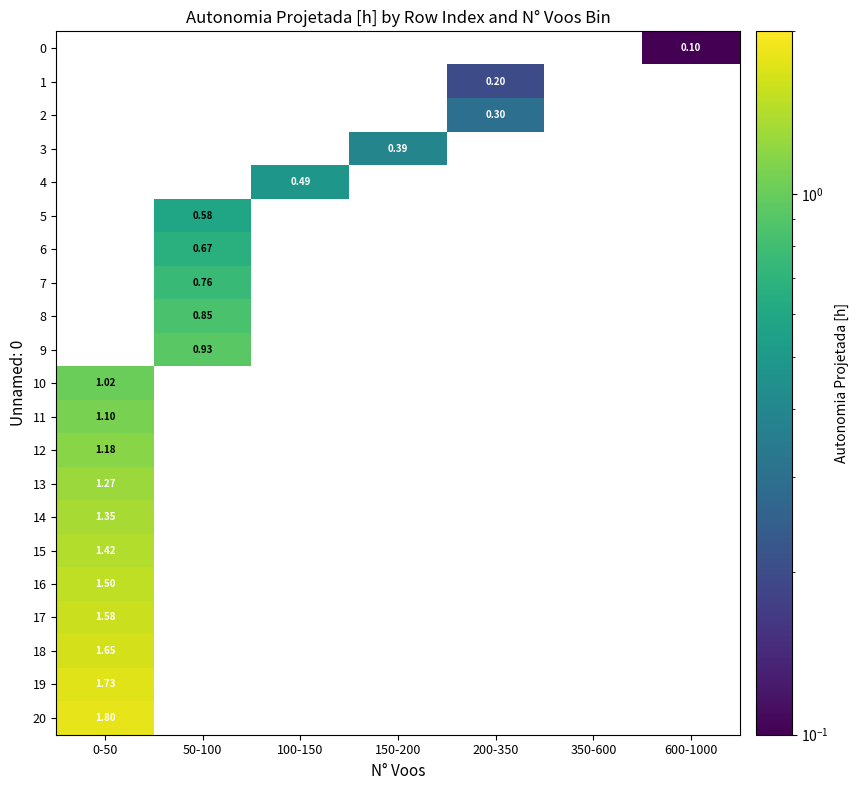

List the labels in order of 15 value, smallest first.

0-50, 50-100, 100-150, 150-200, 200-350, 350-600, 600-1000